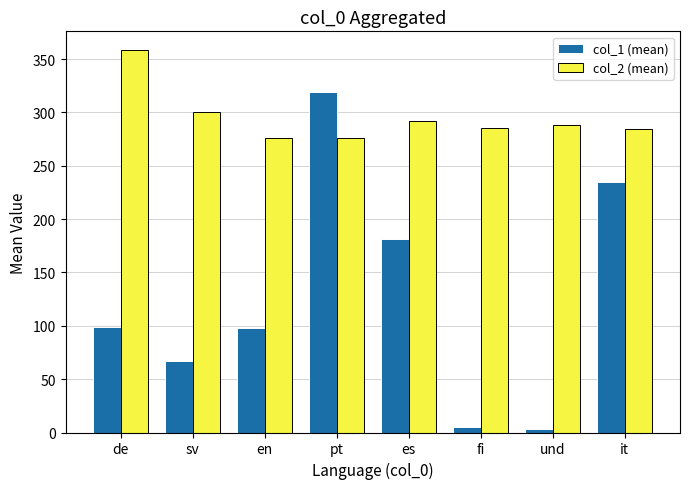

Which series has the widest spread of values?

col_1 (mean)